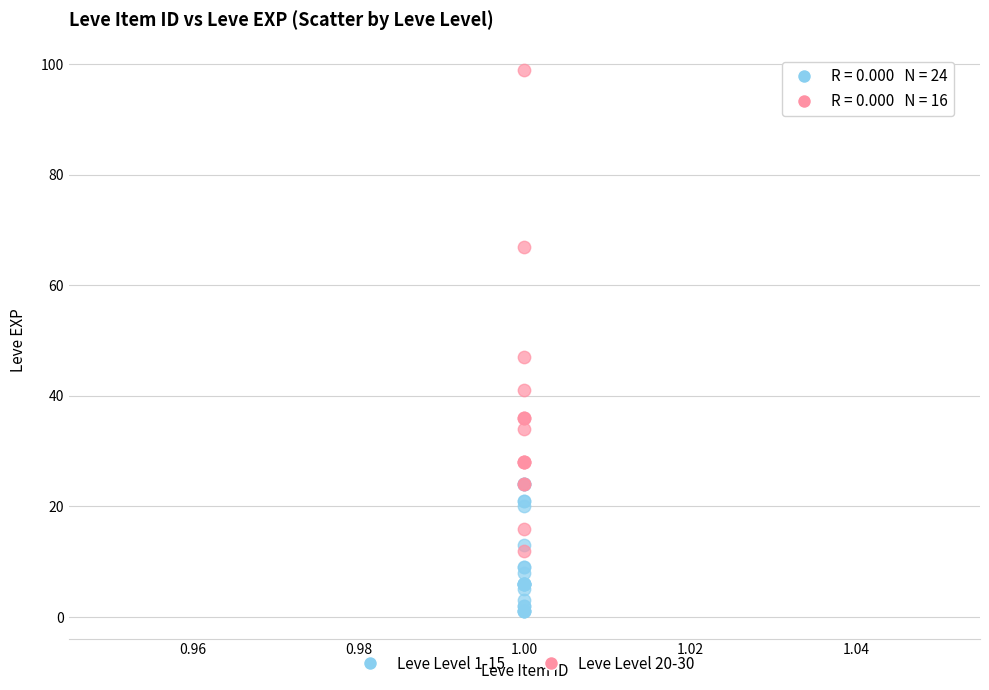

Which series has the largest Y range (max minus min)?

Leve Level 20-30